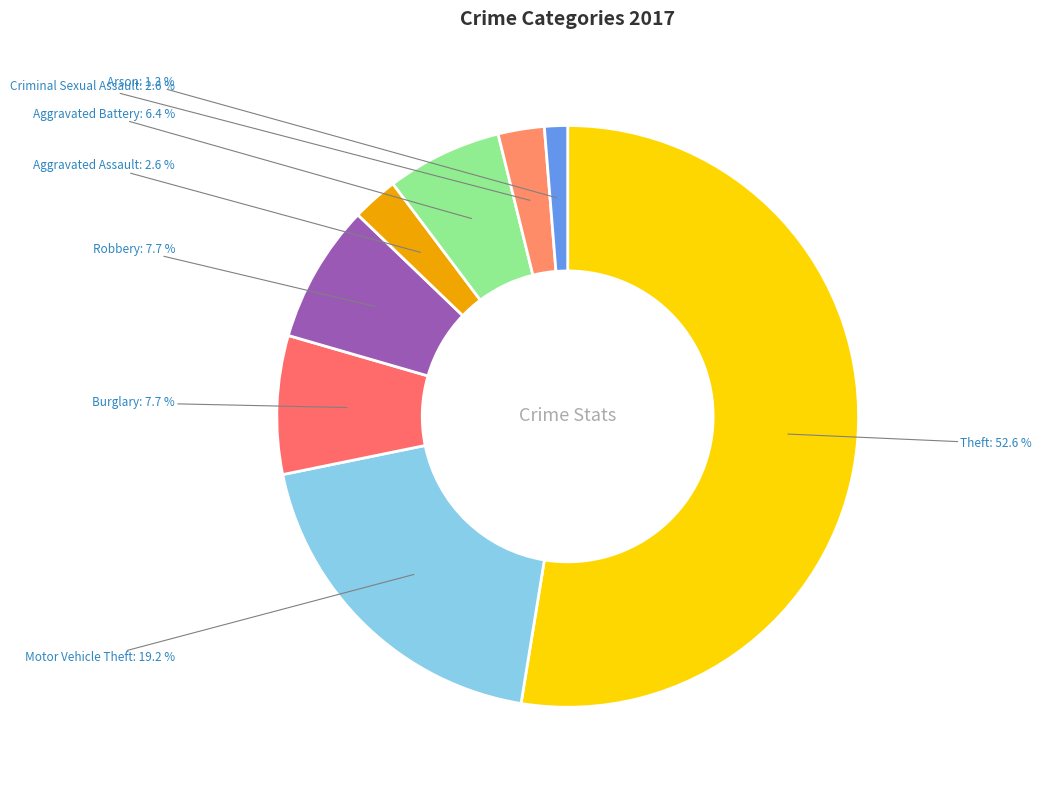

Which category has the biggest portion of the pie?

Theft